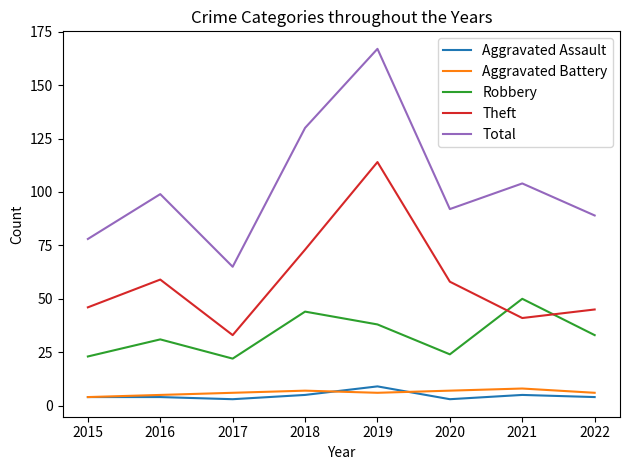

What is the smallest value displayed?

3